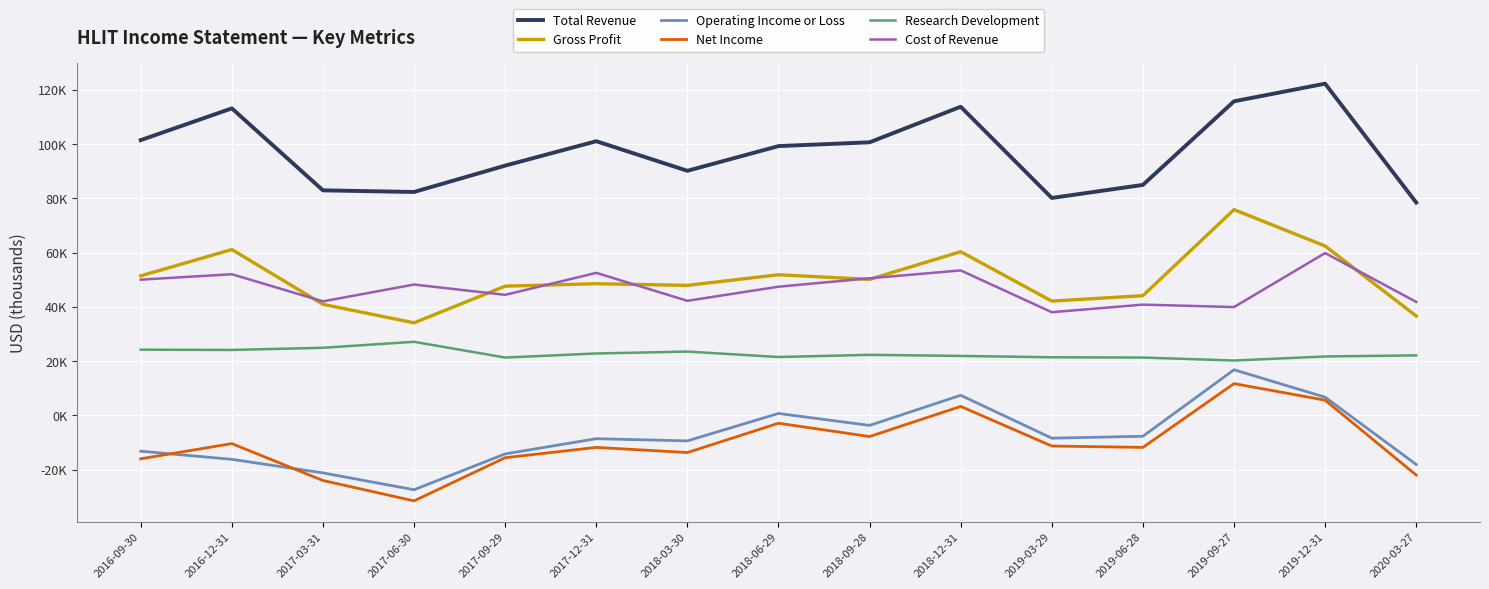

Reading left to right, list all the values displayed in this chart.

Total Revenue: 101400	113100	82900	82300	92000	101000	90100	99200	100600	113700	80100	84900	115700	122200	78400
Gross Profit: 51400	61100	40900	34100	47600	48500	47900	51800	50100	60300	42100	44100	75800	62400	36600
Operating Income or Loss: -13200	-16200	-21200	-27400	-14200	-8600	-9400	700	-3700	7400	-8400	-7700	16800	6700	-18100
Net Income: -16000	-10400	-24000	-31500	-15600	-11800	-13700	-2900	-7800	3300	-11300	-11800	11700	5600	-22000
Research Development: 24200	24100	24900	27100	21300	22800	23500	21500	22300	21900	21400	21300	20200	21700	22100
Cost of Revenue: 50000	52000	42000	48200	44400	52500	42200	47400	50500	53400	38000	40800	39900	59800	41800